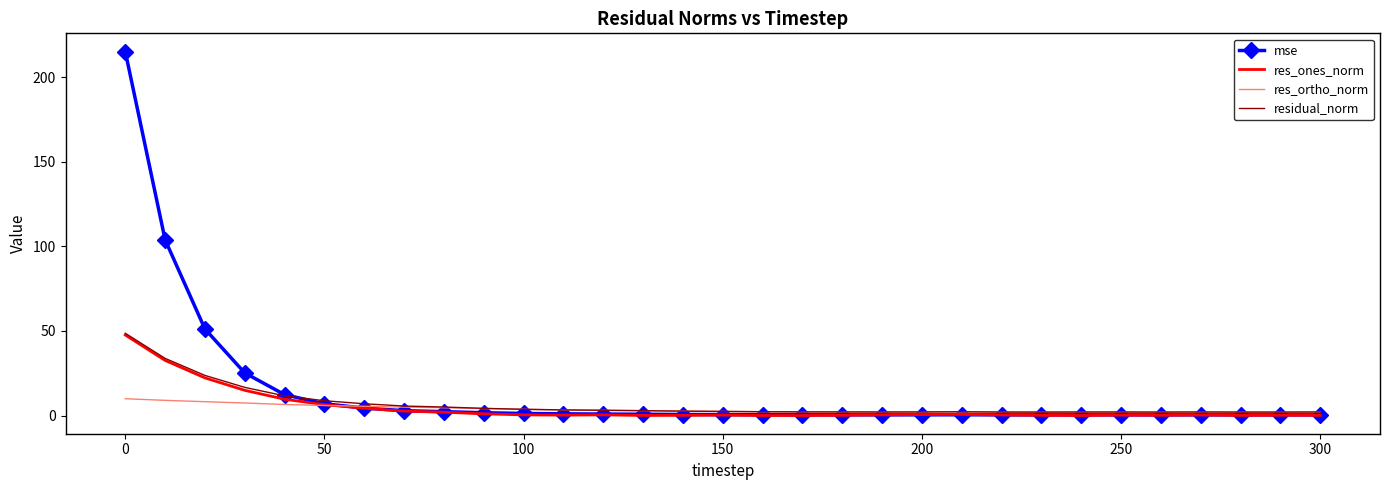

What is the maximum value shown in the chart?

215.3